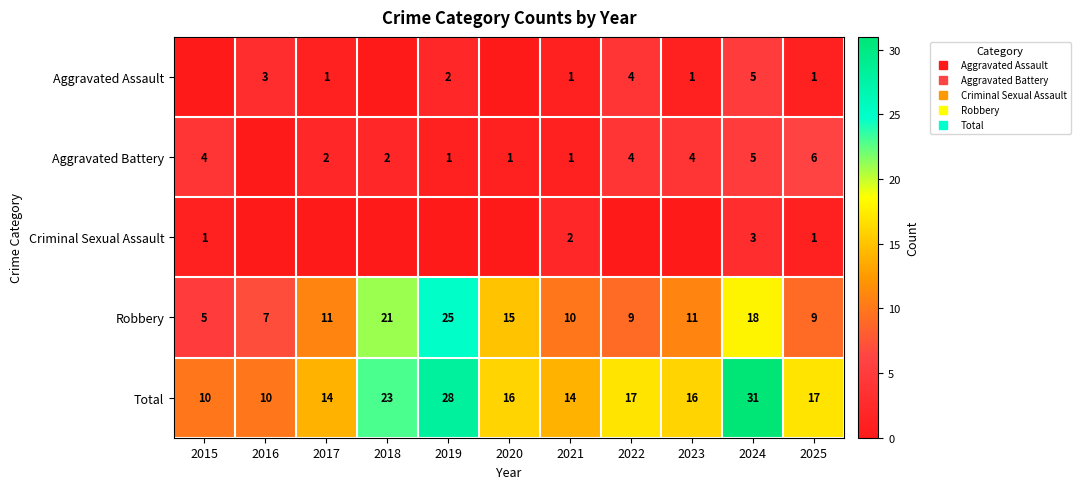

Is the value of Aggravated Assault at 2022 greater than the value of Criminal Sexual Assault at 2016?

Yes